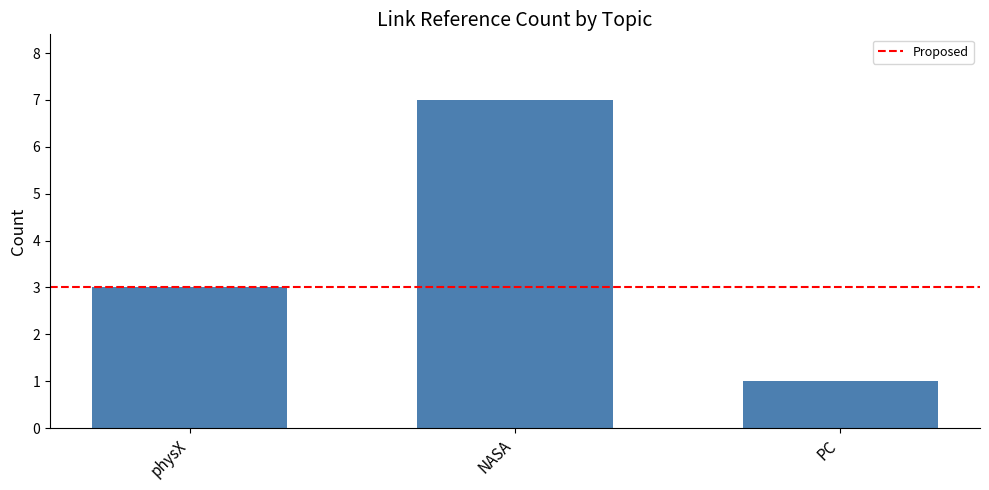

True or false: the data shows 2 at PC.

False